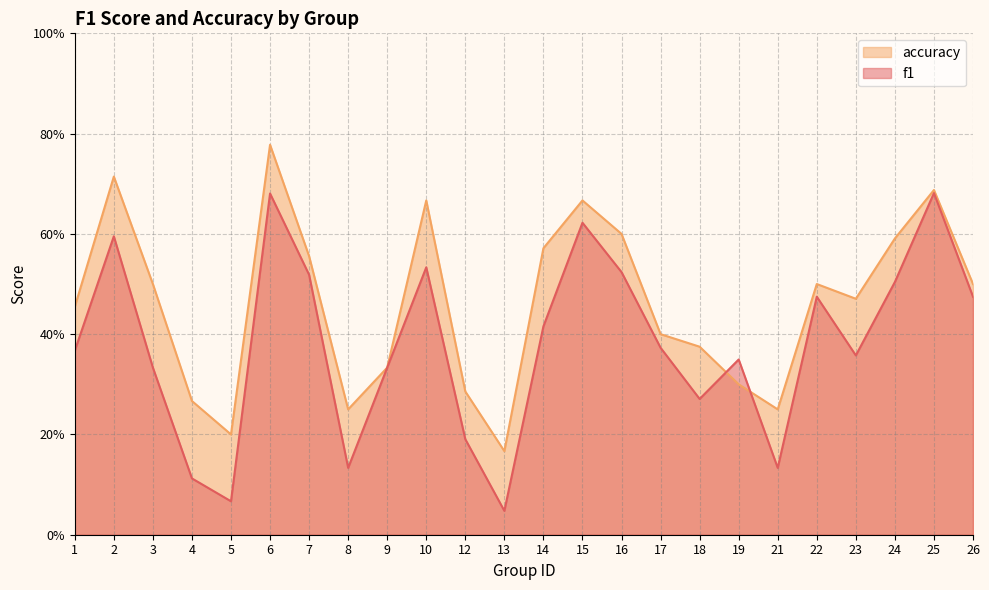

The value of f1 at 16 is 0.2. True or false?

False